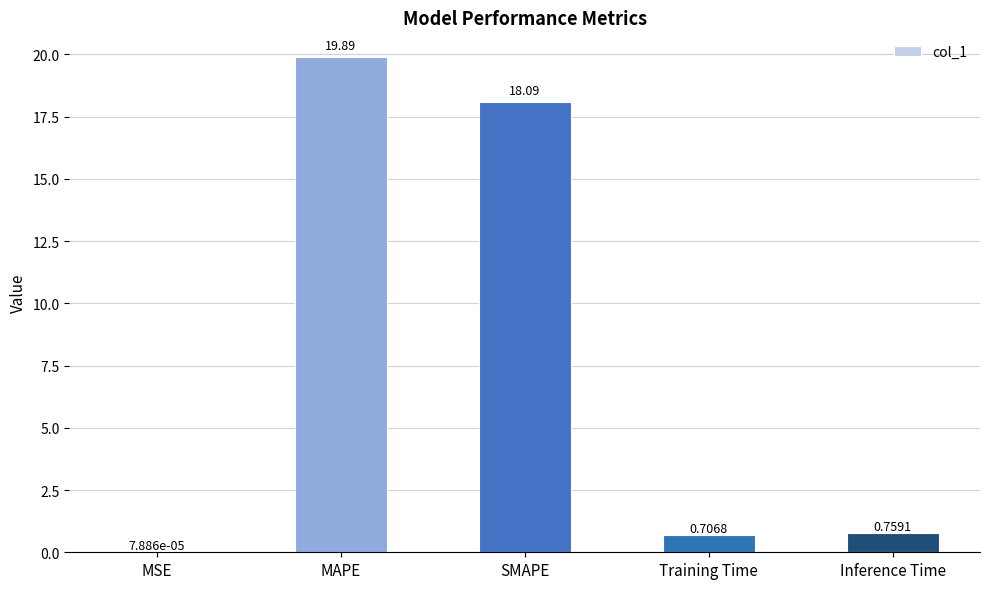

Where is the data nearest to the value 9?

Inference Time